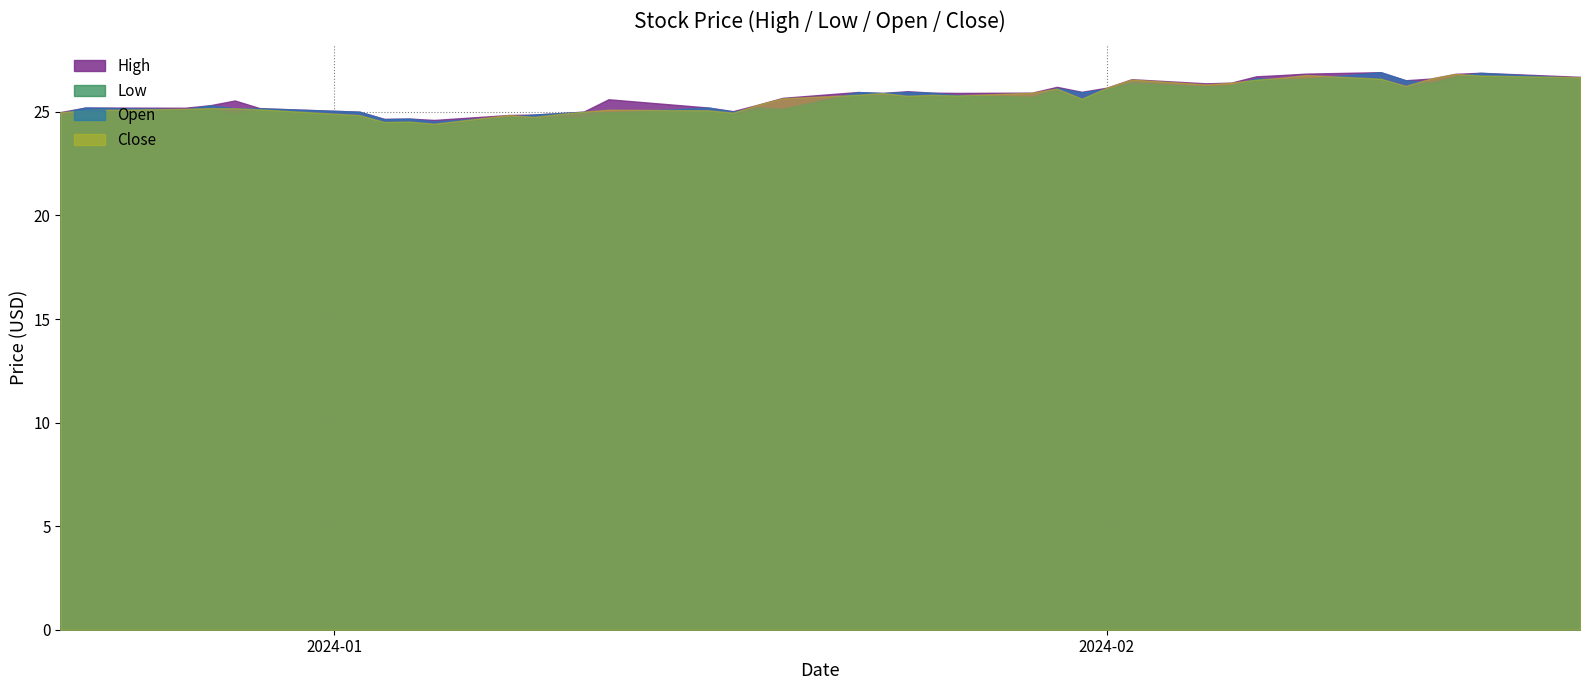

True or false: Low and Close intersect in this chart.

False